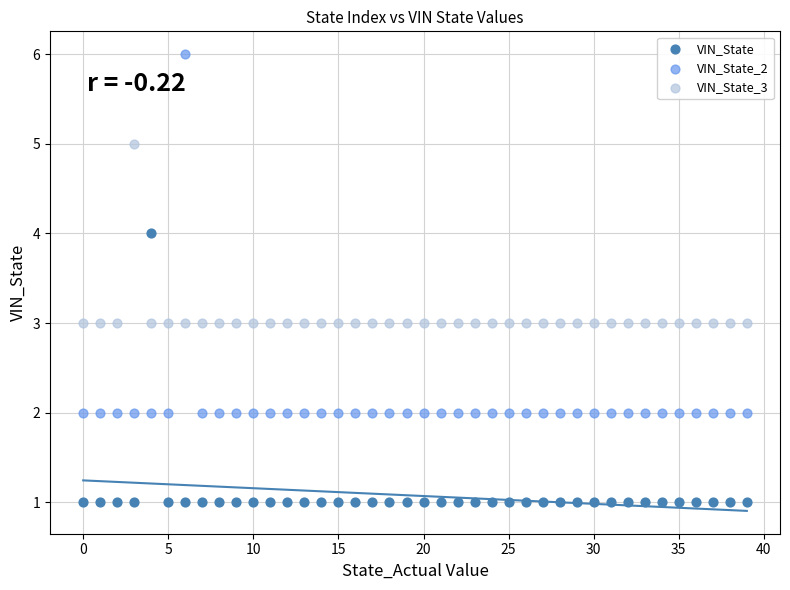

Across all data points, what is the range of Y values (max minus min)?

5